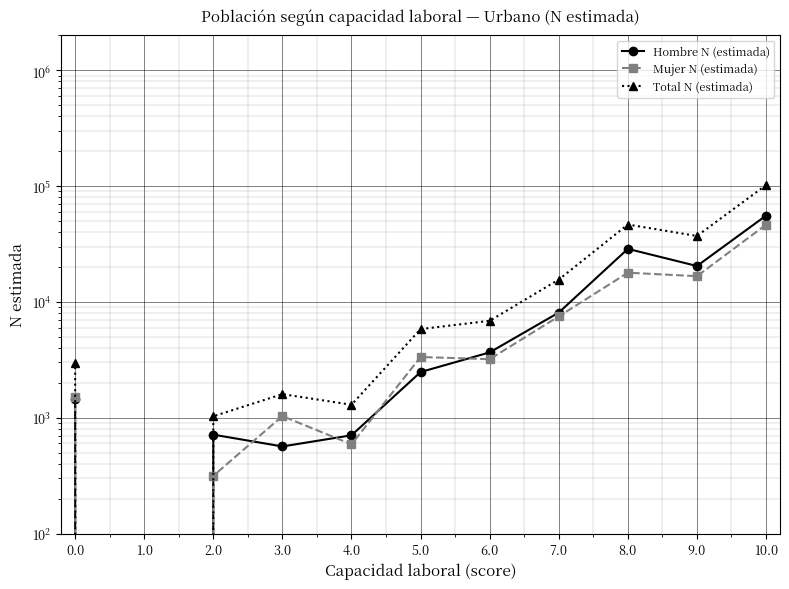

How many lines are shown in the chart?

3